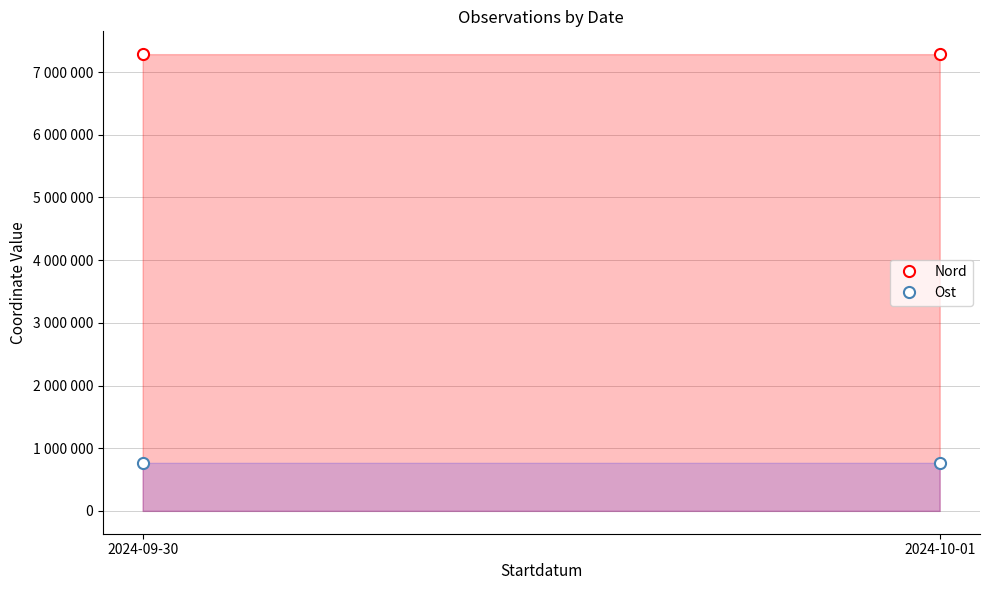

Which has a higher value, 2024-10-01 or 2024-09-30?

2024-09-30